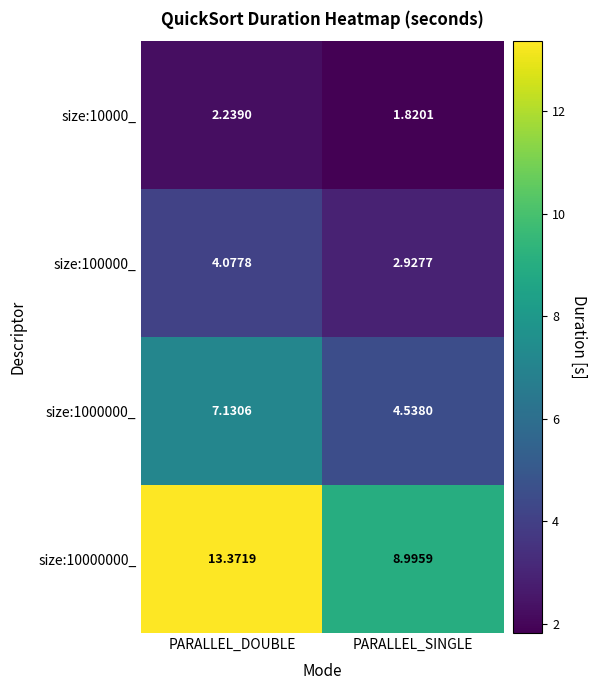

List the labels in order of size:10000000_ value, smallest first.

PARALLEL_SINGLE, PARALLEL_DOUBLE